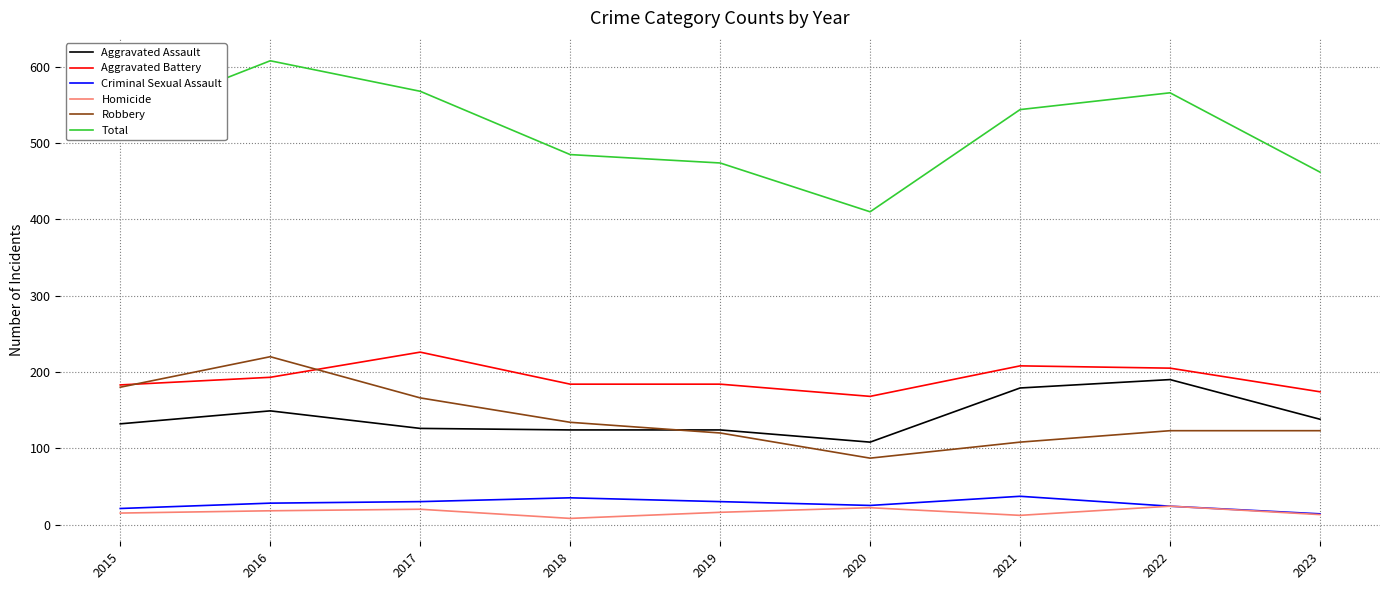

True or false: Aggravated Assault and Homicide intersect in this chart.

False